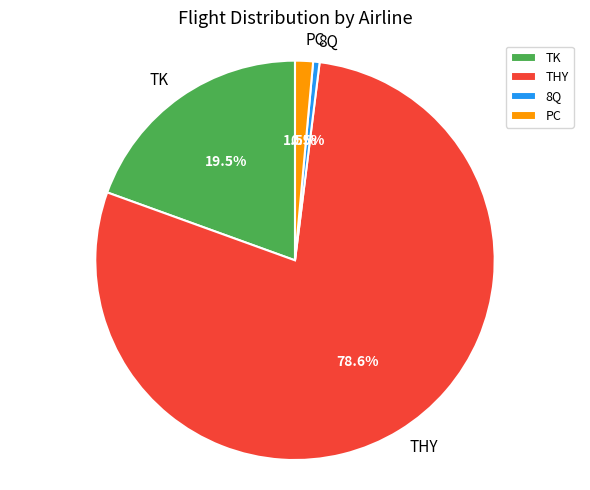

Is there a majority slice in this chart?

Yes